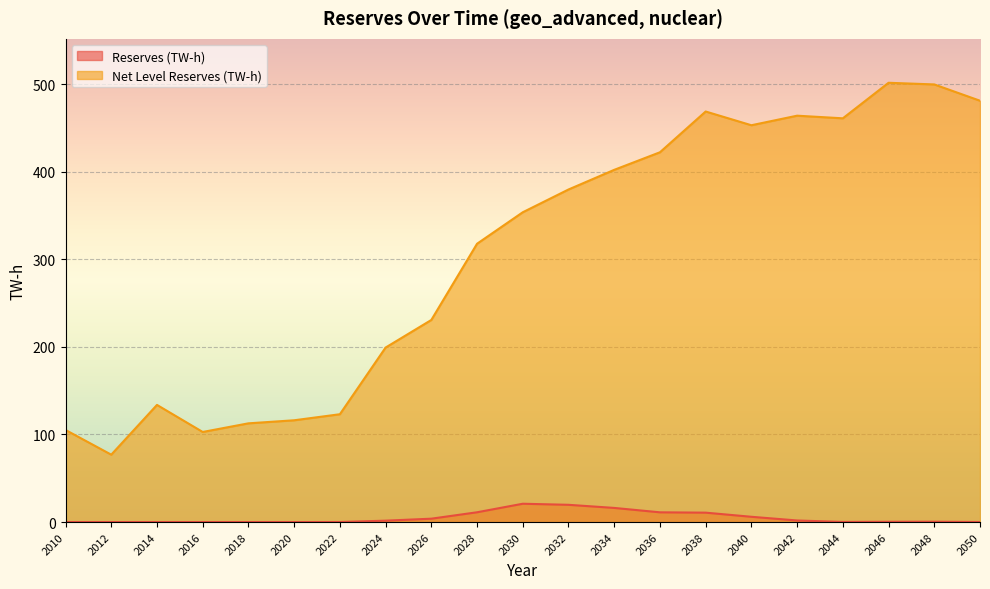

True or false: Reserves (TW-h) and Net Level Reserves (TW-h) intersect in this chart.

False